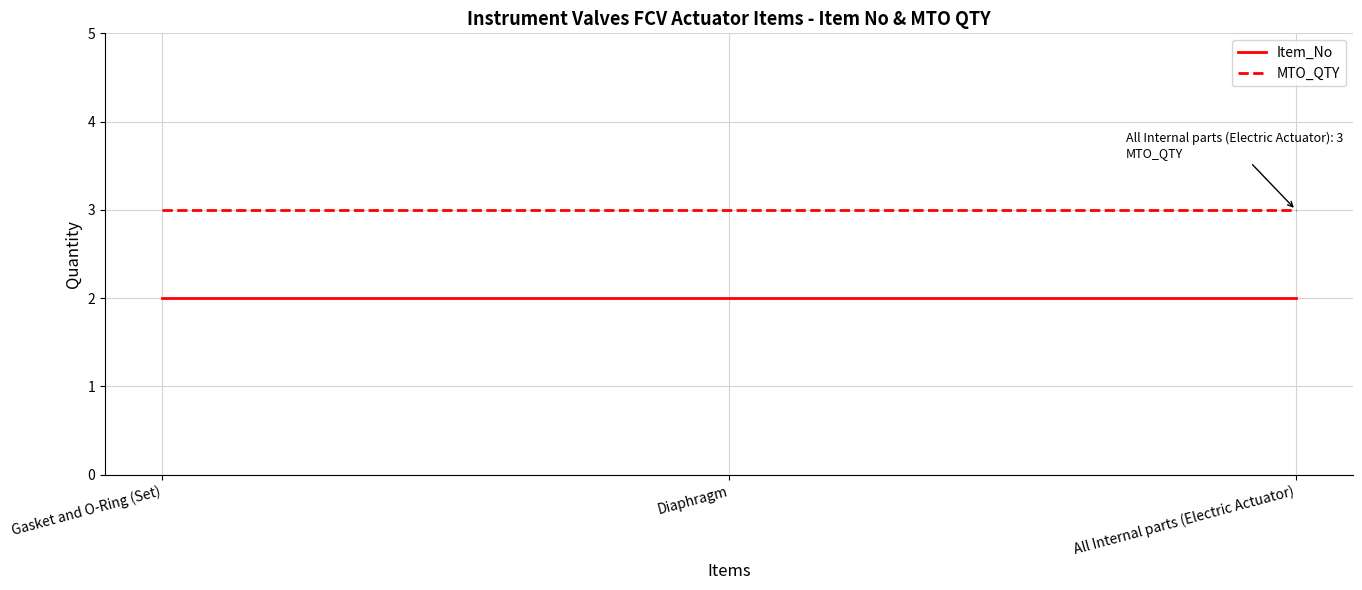

What is the total value across all series at Diaphragm?

5